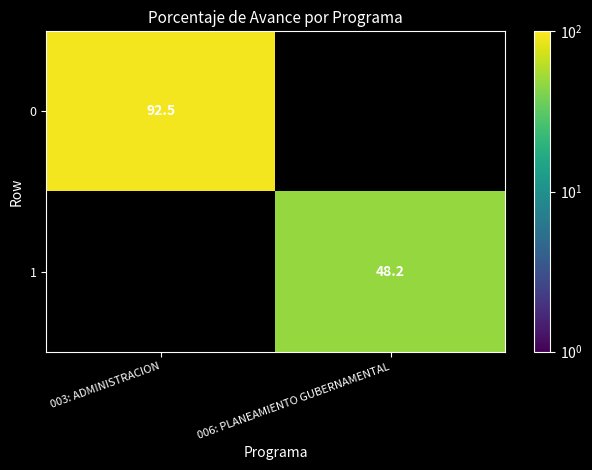

How many data points does each series have?

2